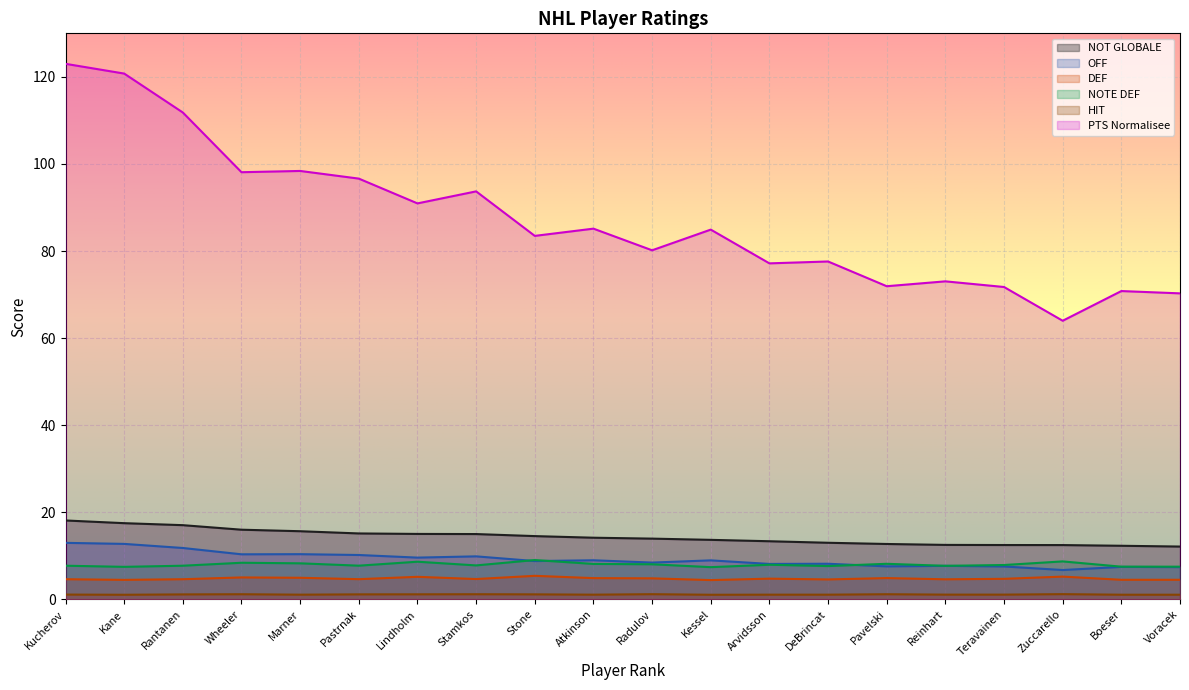

The HIT series shows 1.1 at Boeser. True or false?

True